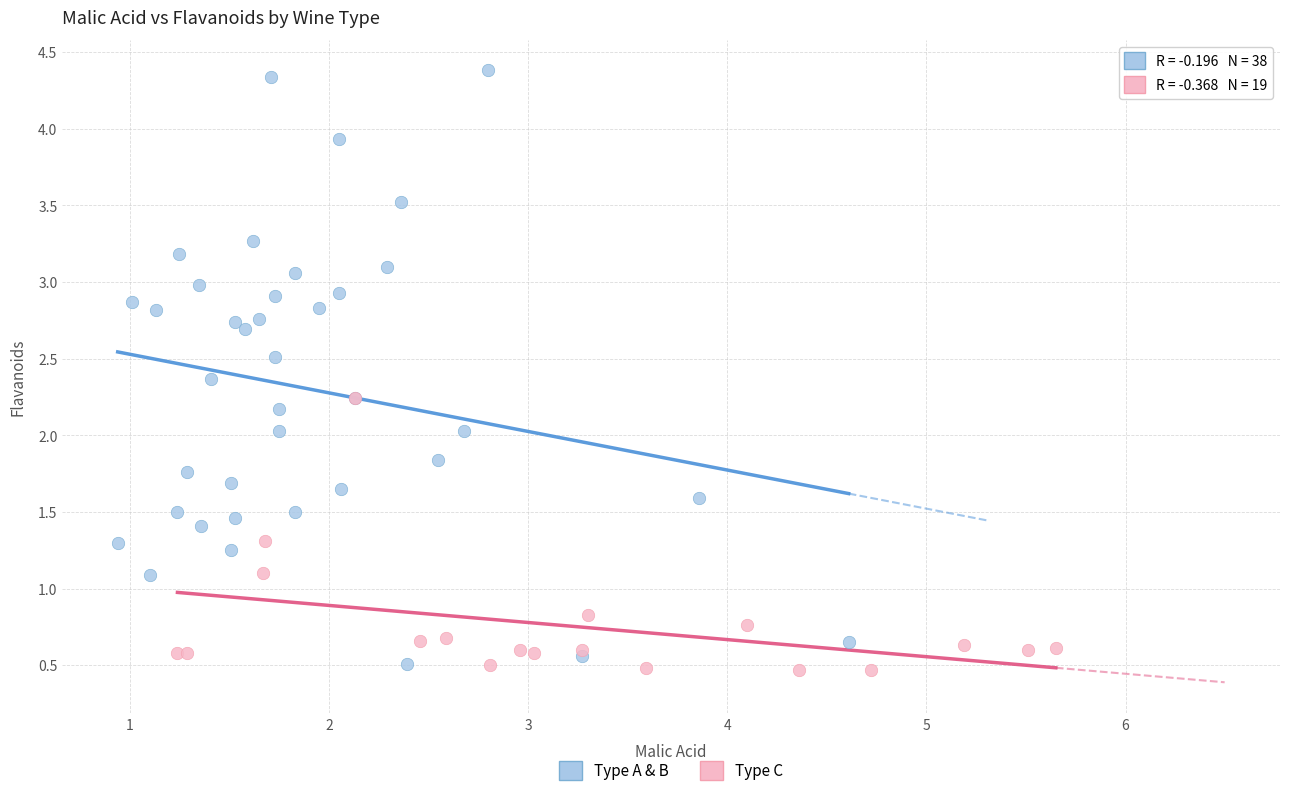

What are all the series names shown in the legend?

Type A & B, Type C